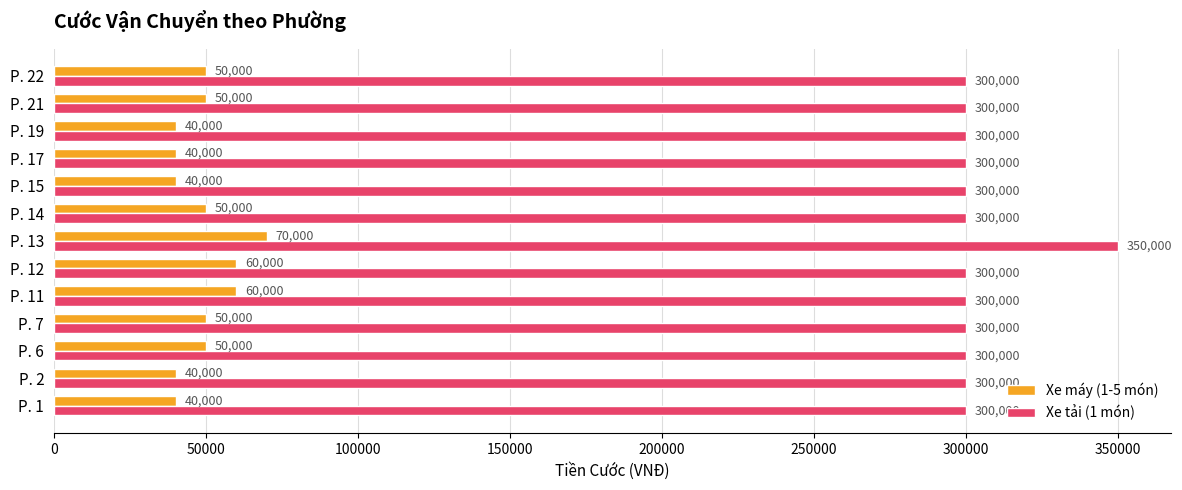

List the series in order of their peak value, lowest first.

Xe máy (1-5 món), Xe tải (1 món)